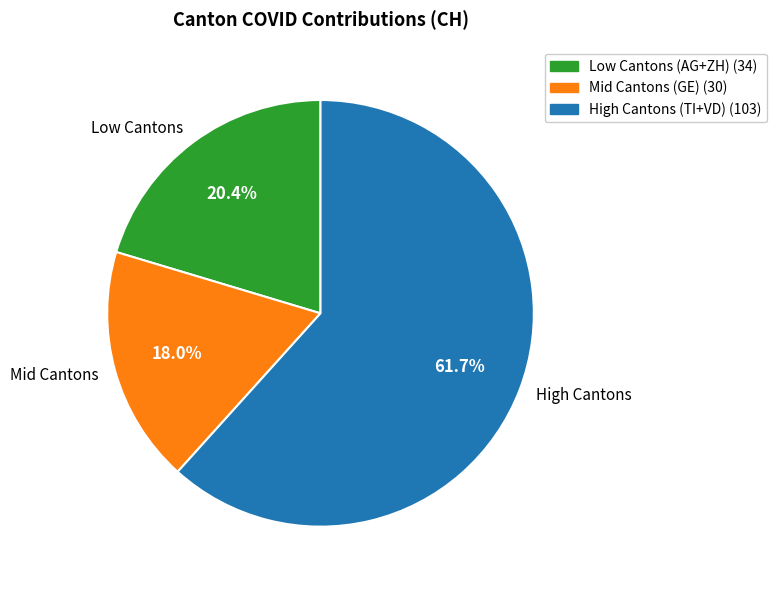

Does Low Cantons account for over 50% of the chart?

No